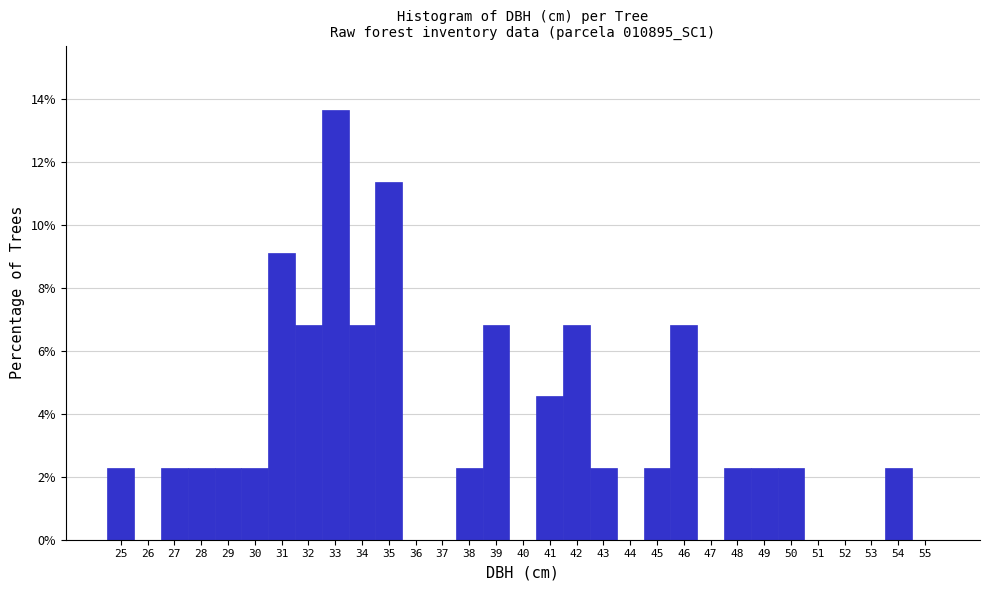

True or false: the data shows 1.1 at 27.

False